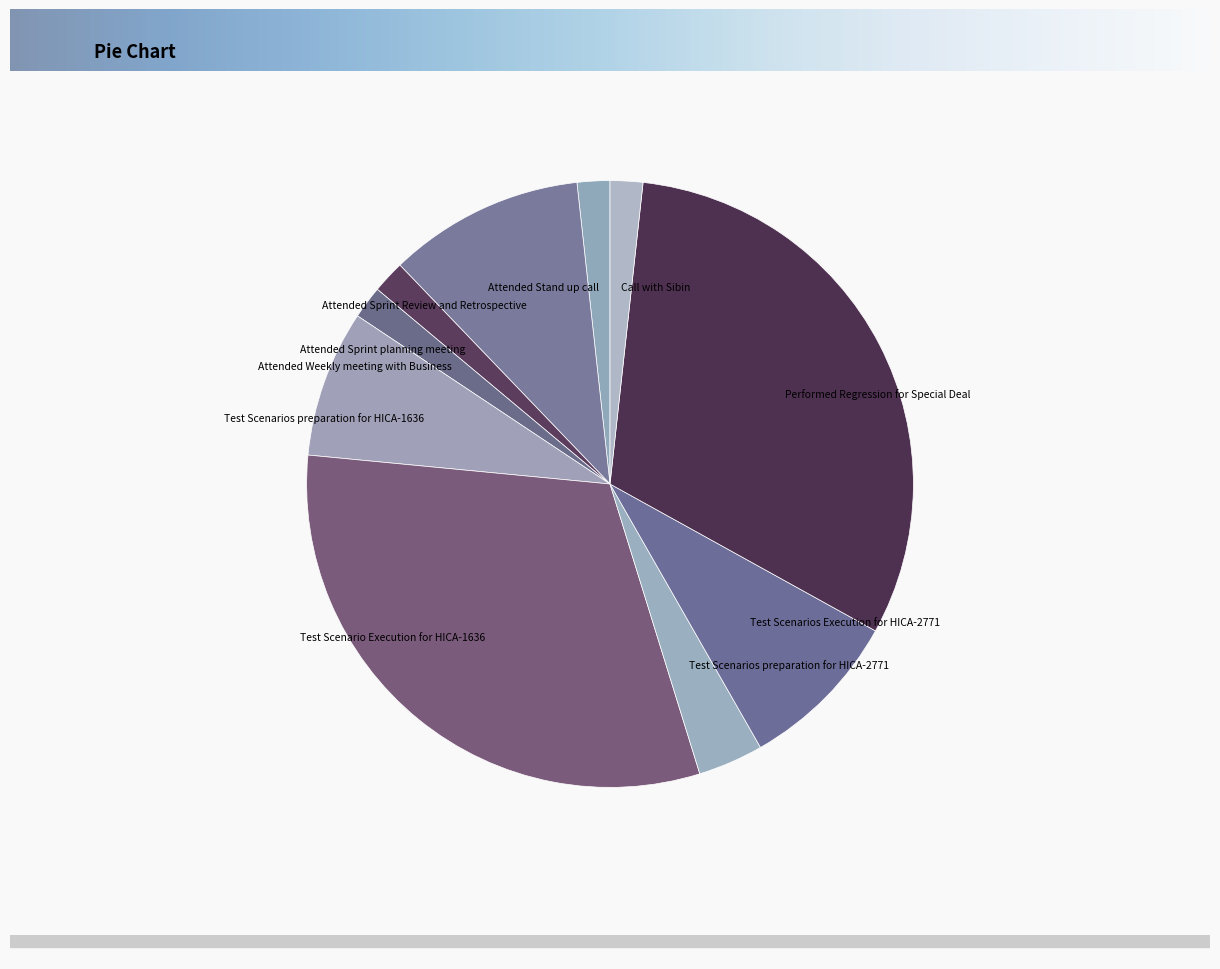

Between Performed Regression for Special Deal and Test Scenarios preparation for HICA-2771, which is larger?

Performed Regression for Special Deal